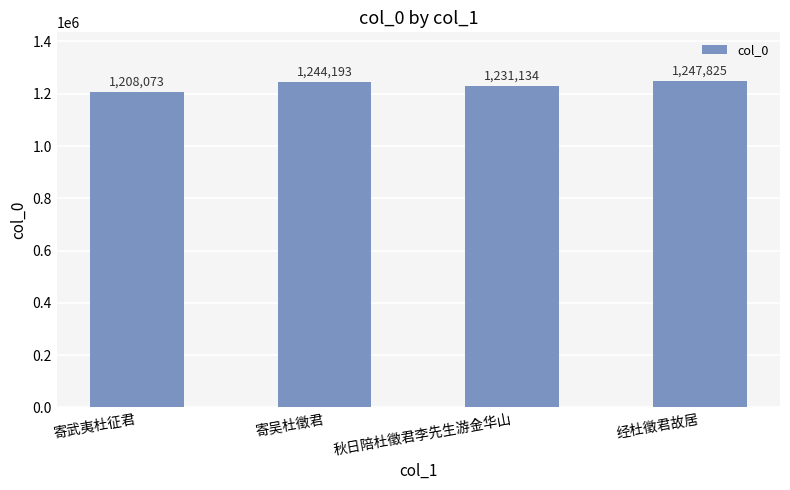

The chart shows a value of 1744378 at 经杜徵君故居. True or false?

False